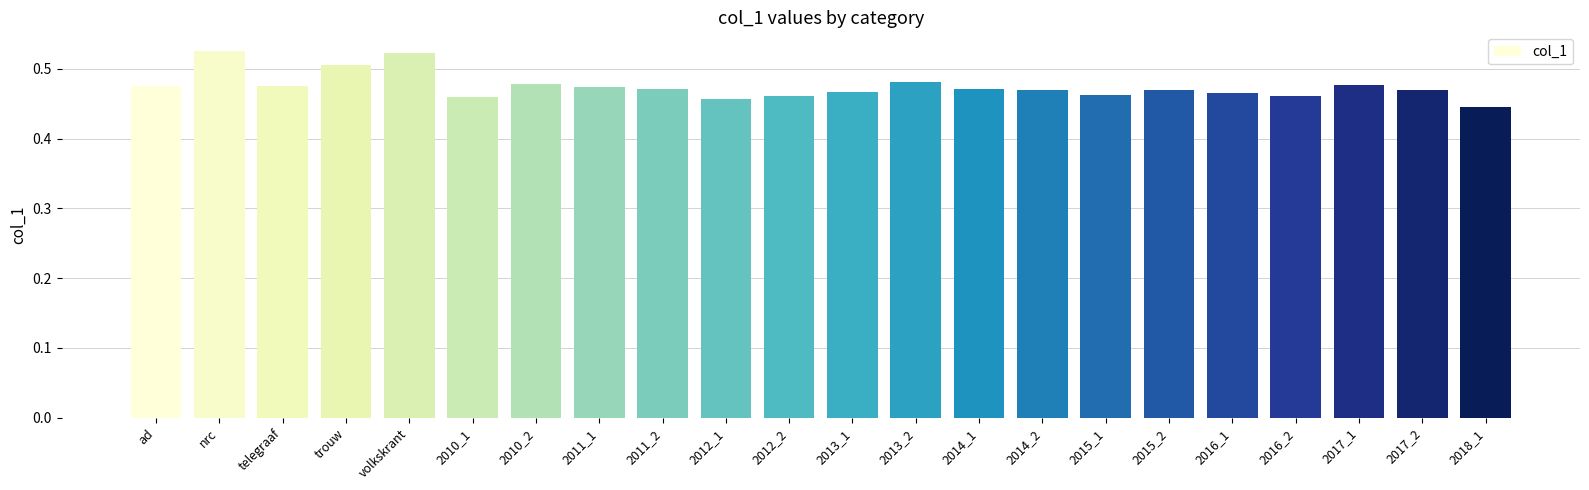

Does the chart contain any negative values?

No